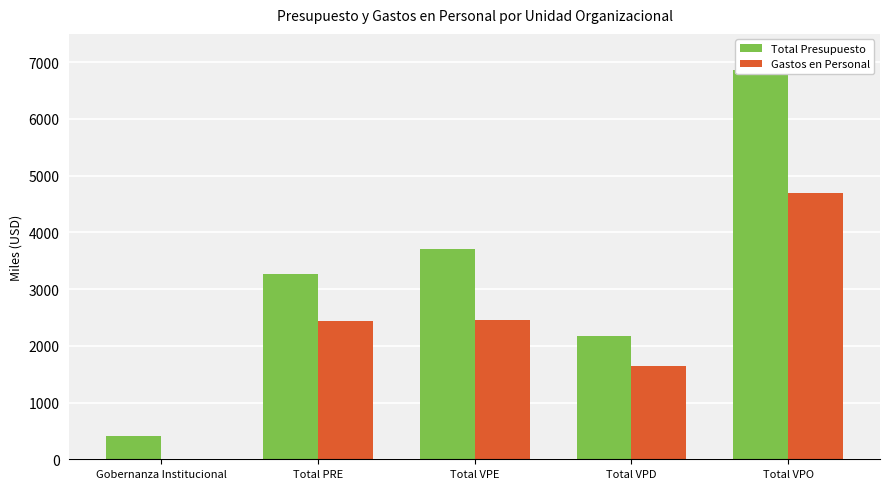

Count the number of categories in the chart.

5